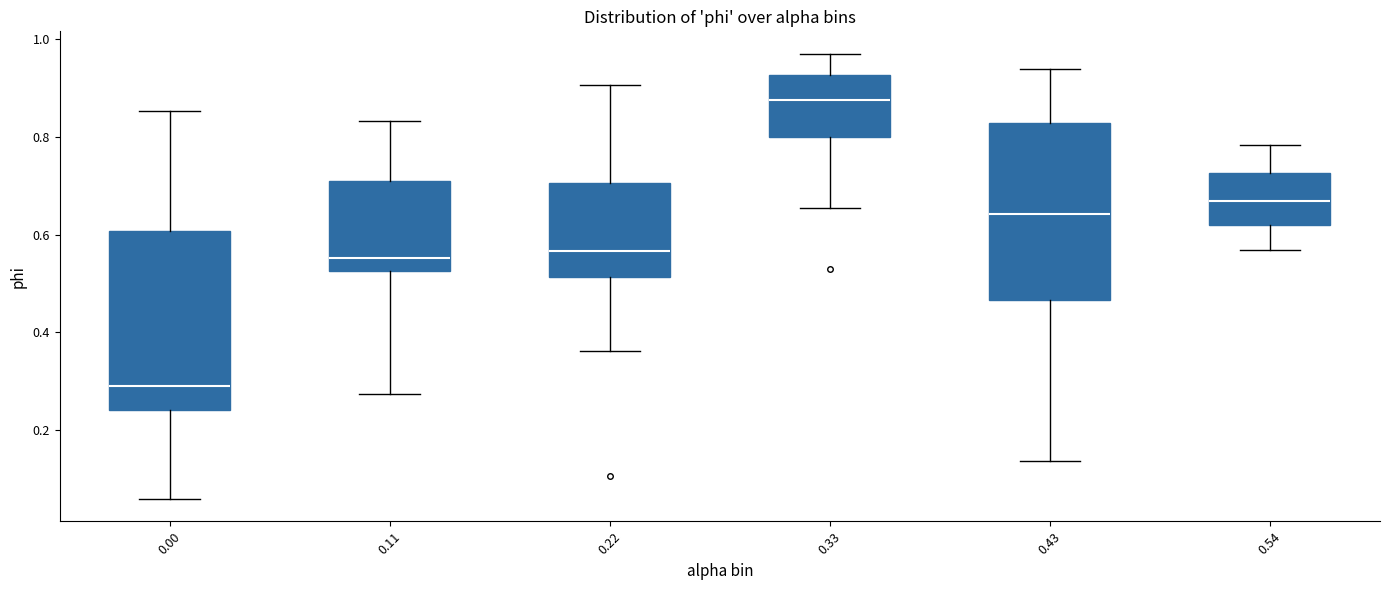

Where does the median line of the box at x = 0.00 sit on the y-axis? The values are not printed on the chart, so give them approximately, as read against the axis.

0.30